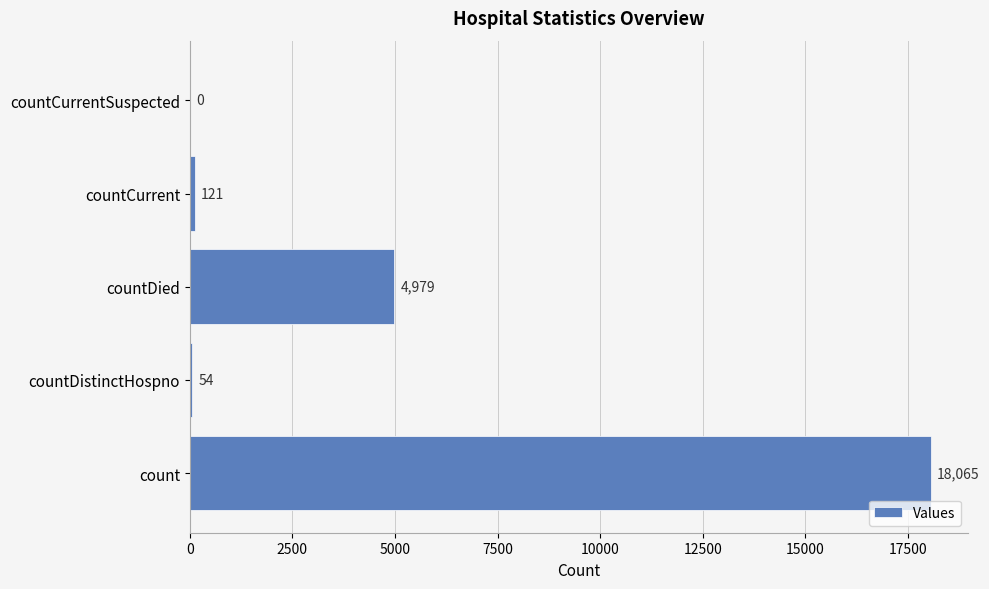

Which has a higher value, countDied or countDistinctHospno?

countDied